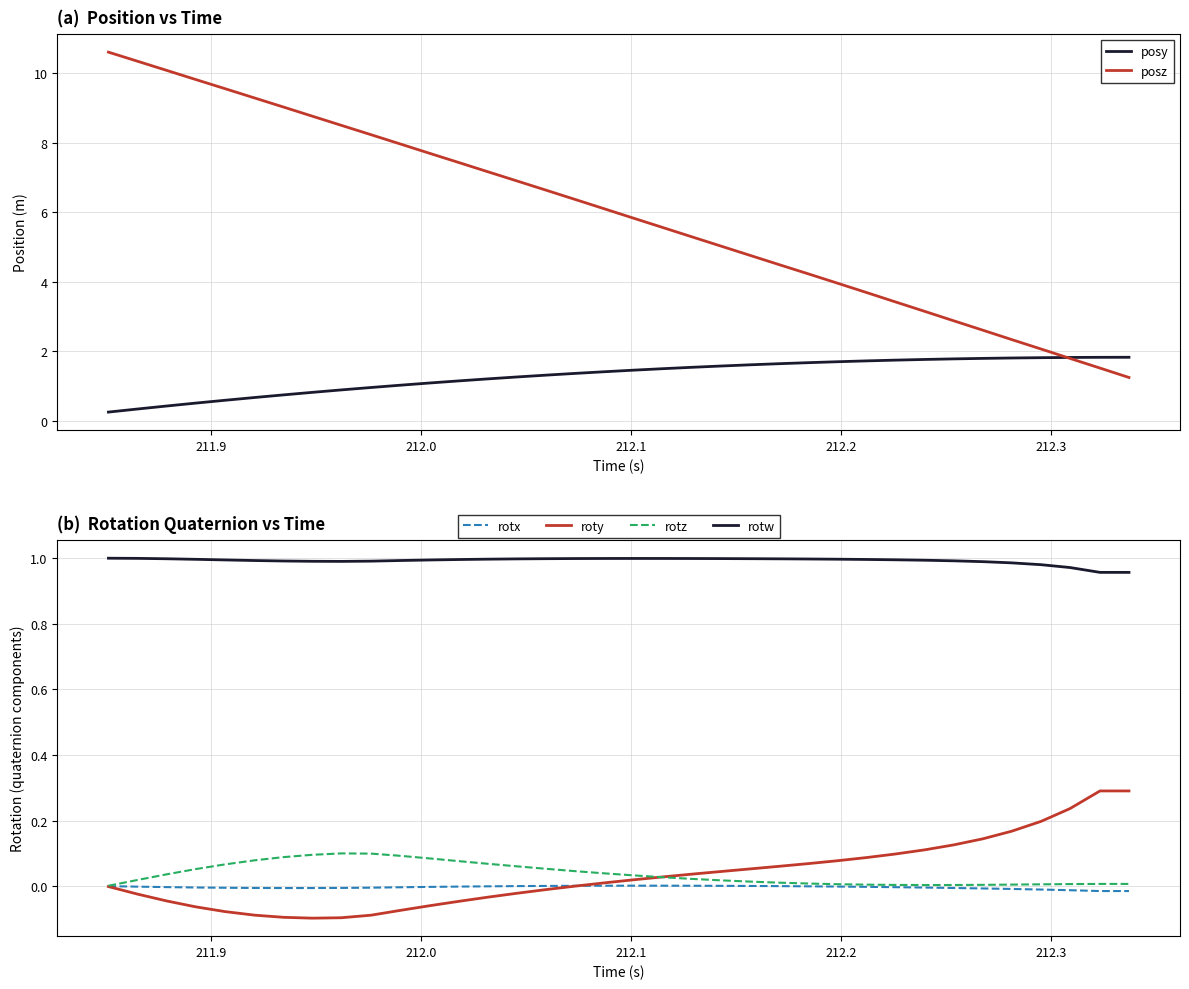

True or false: rotw and rotx cross at least once.

False